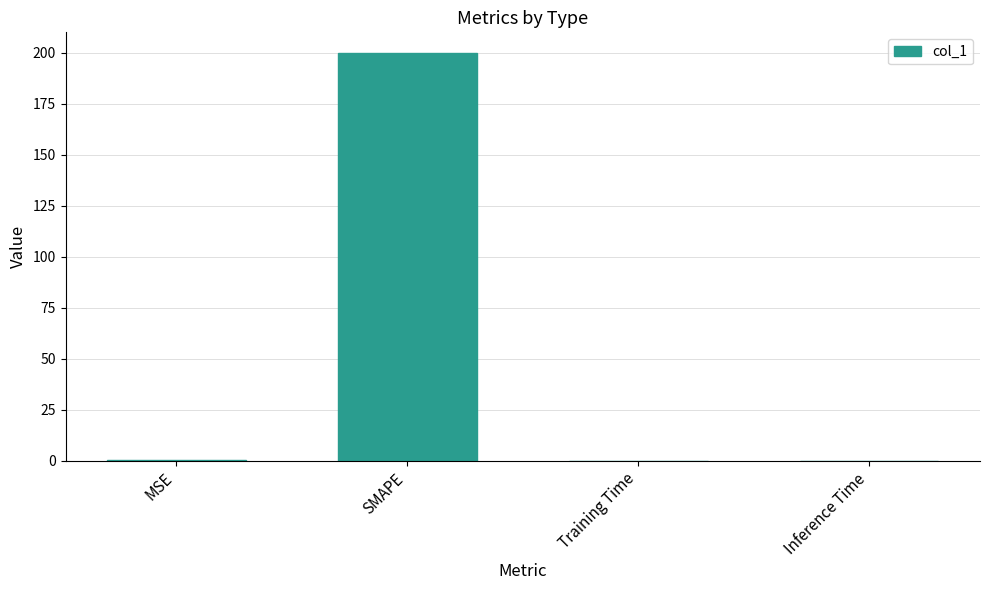

The chart shows a value of 0.0 at Training Time. True or false?

True